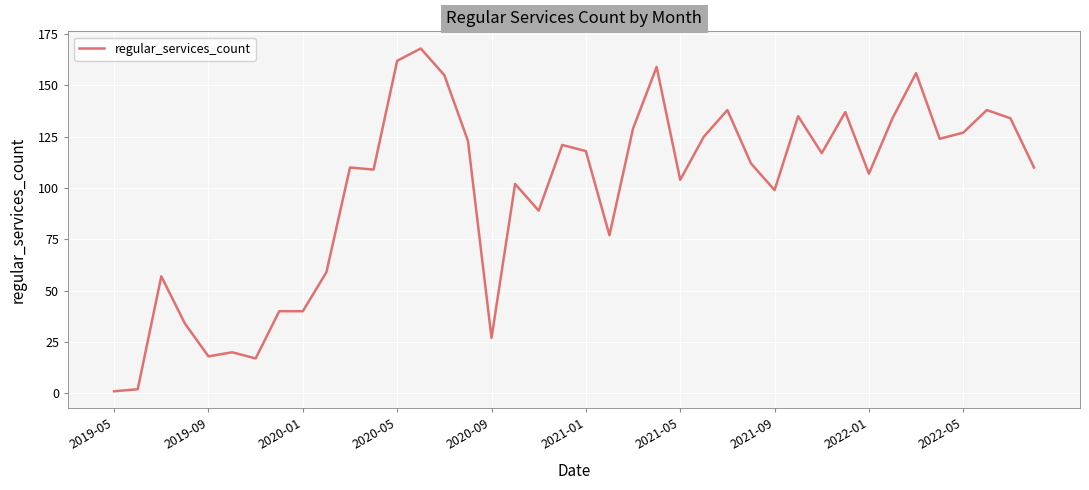

What is the difference between the maximum and minimum values?

167